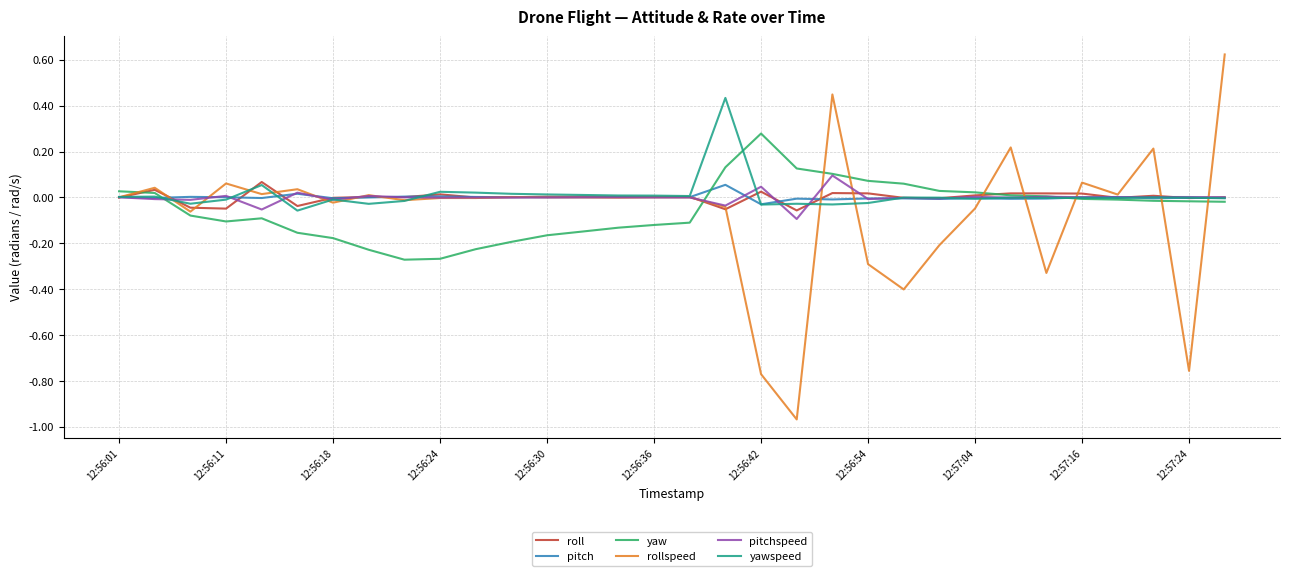

Is this an area chart (filled region under the line)?

No